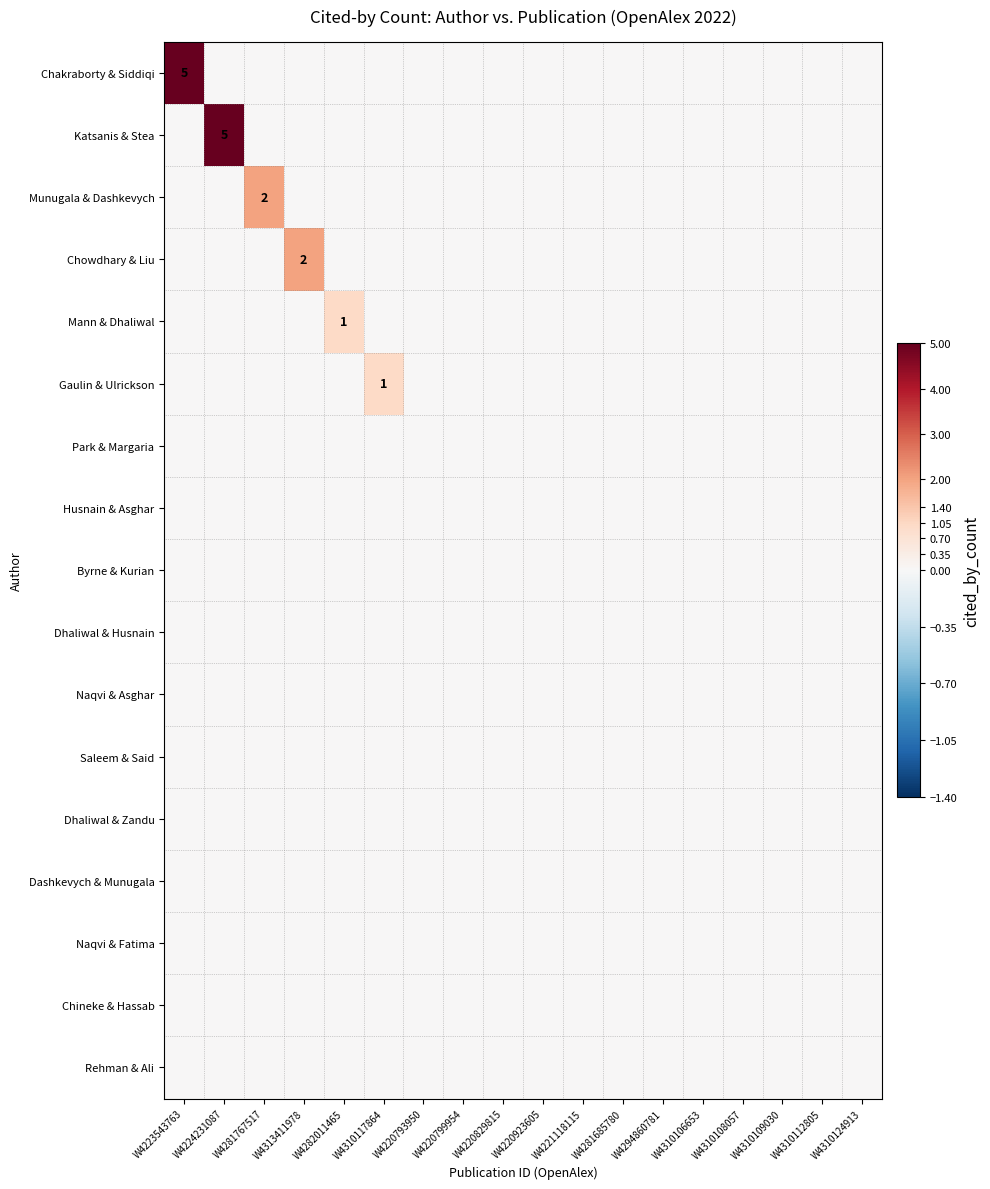

Where is Dhaliwal & Husnain nearest to the value 0?

W4223543763